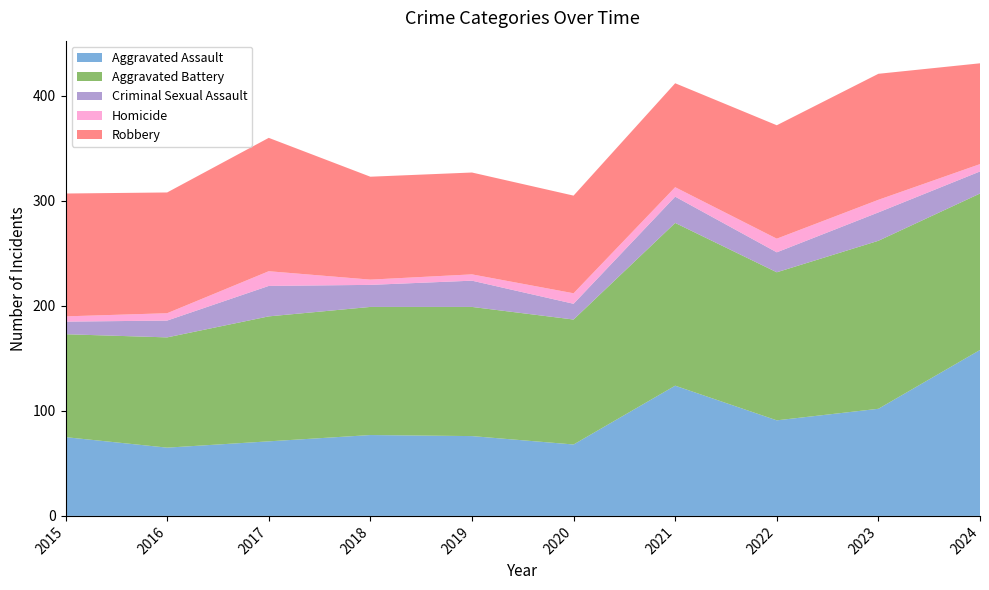

Reading left to right, what are all the values shown in this chart?

Aggravated Assault: 2015=75	2016=65	2017=71	2018=77	2019=76	2020=68	2021=124	2022=91	2023=102	2024=158
Aggravated Battery: 2015=98	2016=105	2017=119	2018=122	2019=123	2020=119	2021=155	2022=141	2023=160	2024=149
Criminal Sexual Assault: 2015=12	2016=16	2017=29	2018=21	2019=25	2020=15	2021=25	2022=19	2023=27	2024=21
Homicide: 2015=5	2016=7	2017=14	2018=5	2019=6	2020=10	2021=9	2022=13	2023=12	2024=7
Robbery: 2015=117	2016=115	2017=127	2018=98	2019=97	2020=93	2021=99	2022=108	2023=120	2024=96